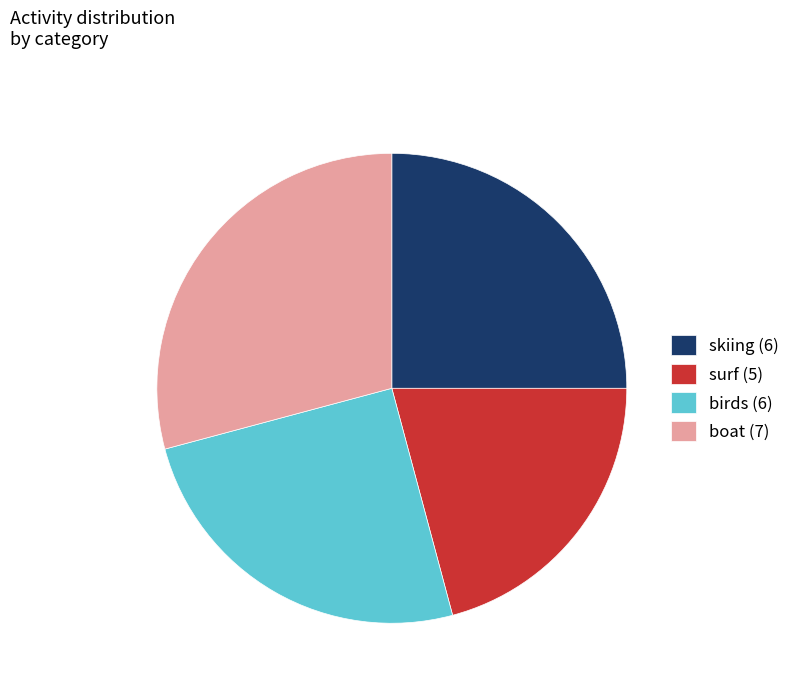

Which category has the biggest portion of the pie?

boat